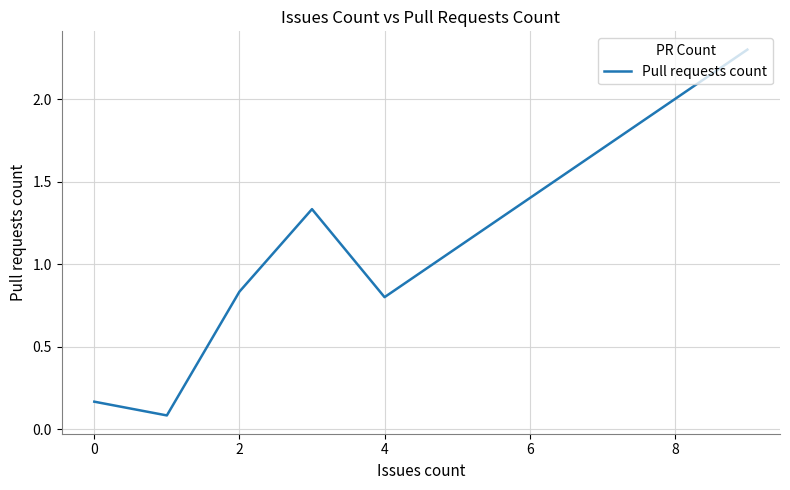

True or false: the data has more than 0 interior local peaks.

True